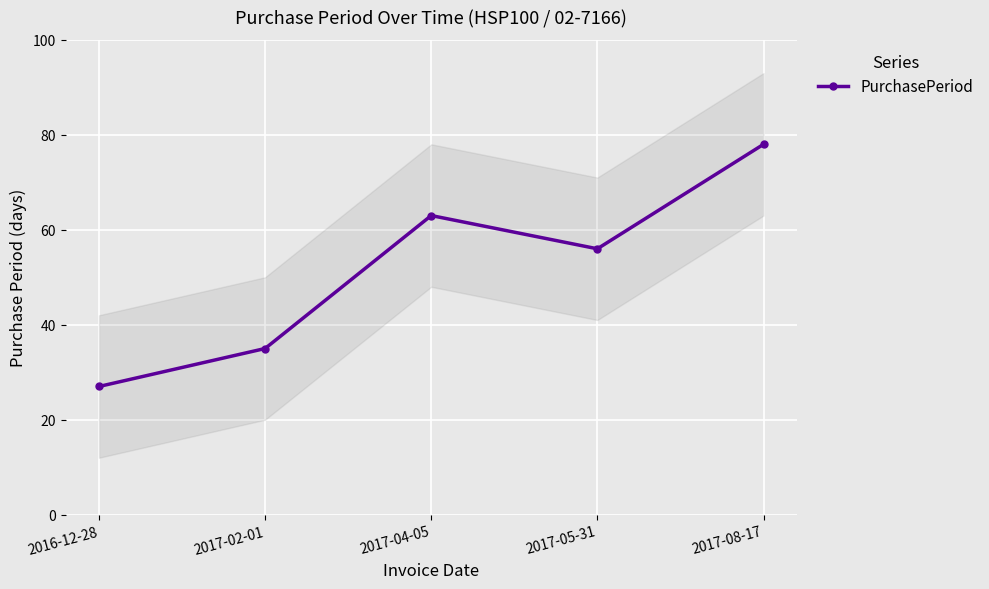

What is the value of the 5th point from the left?

78